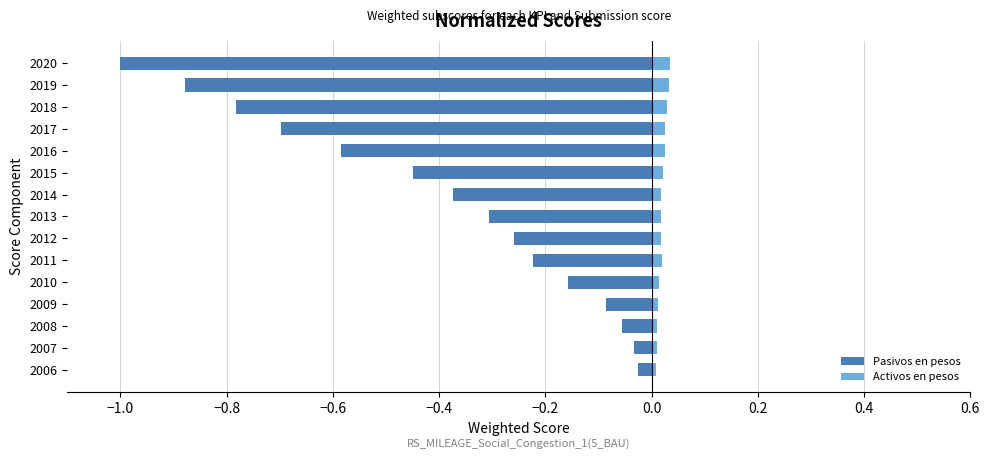

Which series has the largest range (max minus min)?

Pasivos en pesos